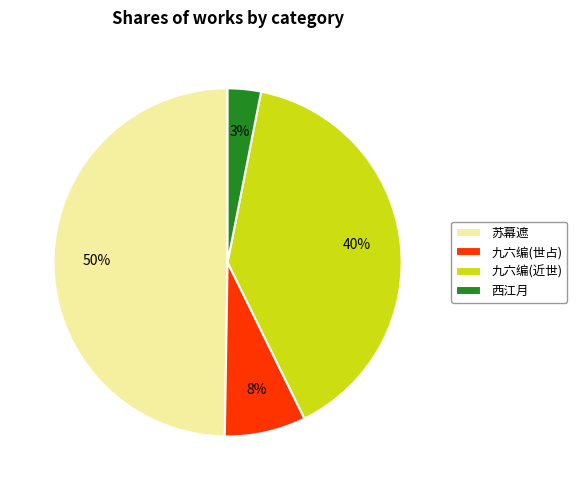

What is the smallest slice in the pie chart?

西江月